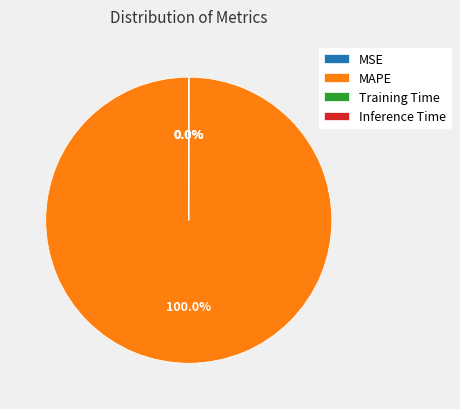

Which slice is the largest?

MAPE